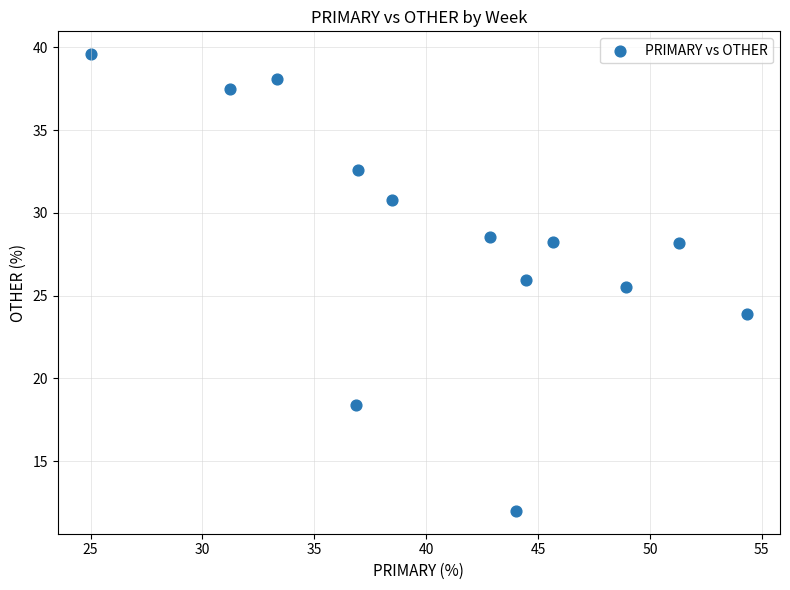

What is the range of Y values (max minus min)?

27.6